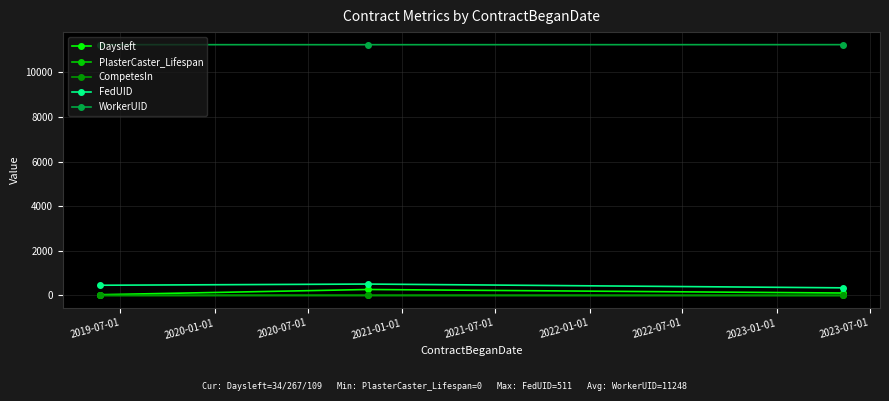

What is the highest value of the FedUID series?

511